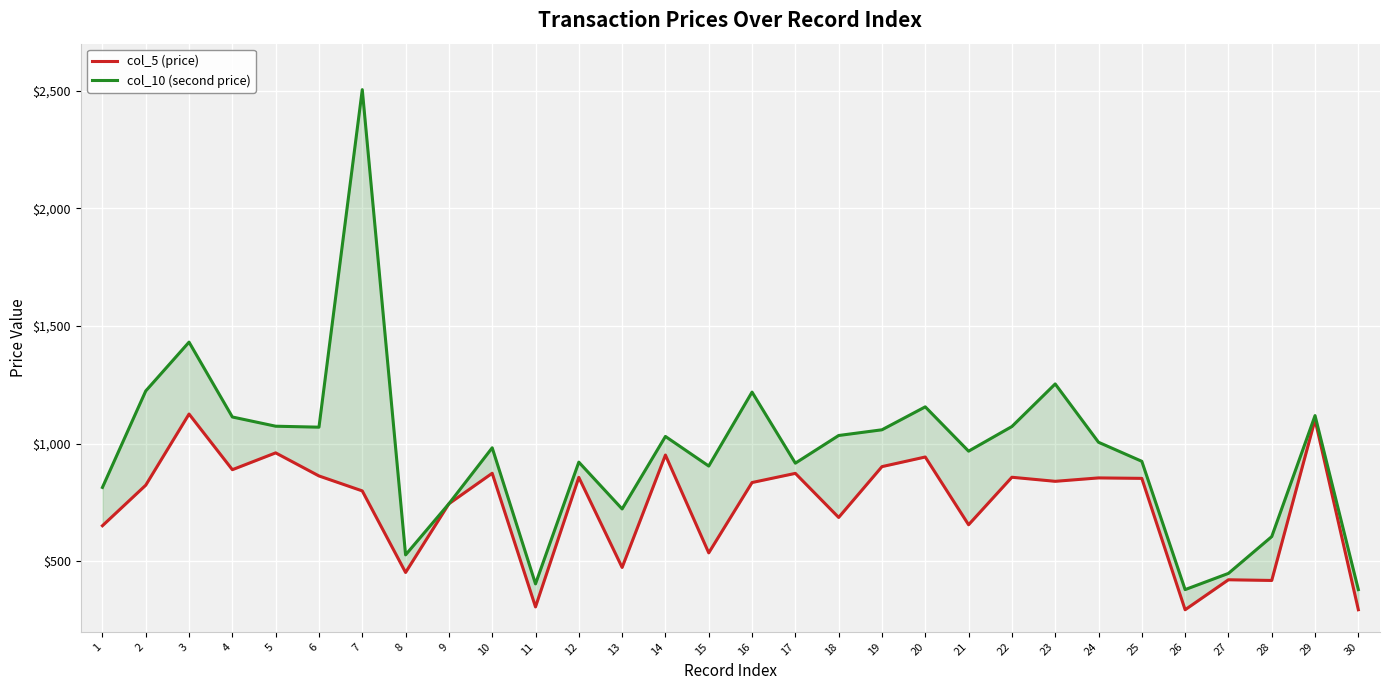

What is the highest value of the col_10 (second price) series?

2504.6